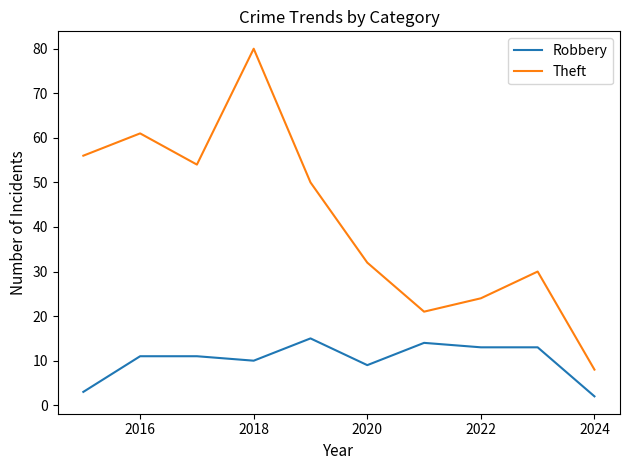

Does the chart display data point markers on the line(s)?

No